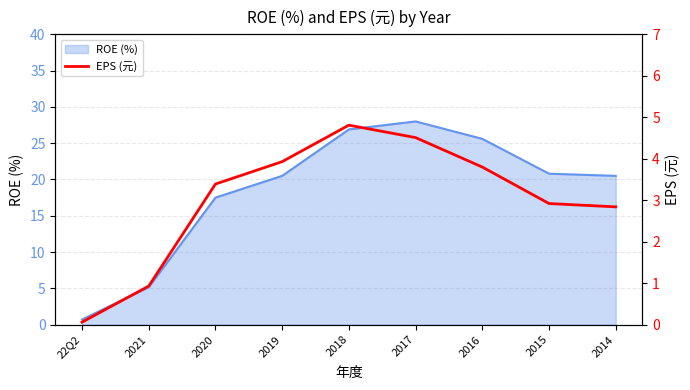

Is it true that the value at 2020 is 2.4?

False